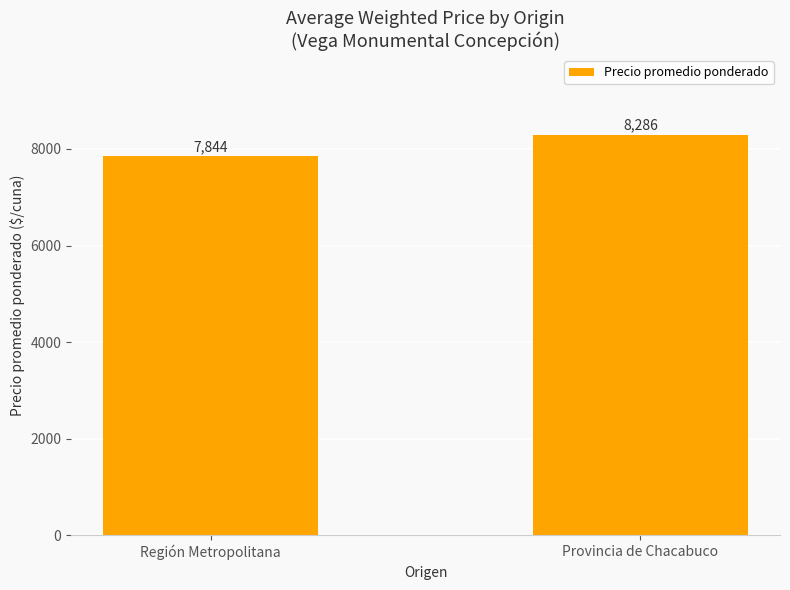

Does the chart contain stacked bars?

No